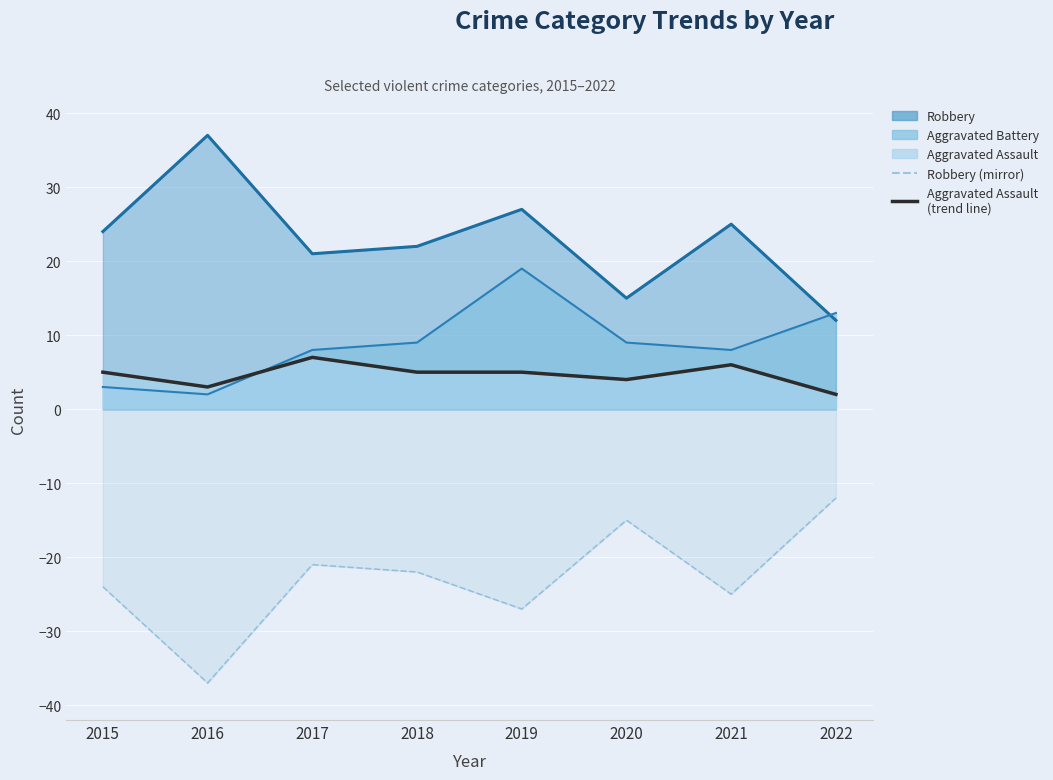

True or false: Aggravated Assault (trend) and Robbery (mirror) cross at least once.

False